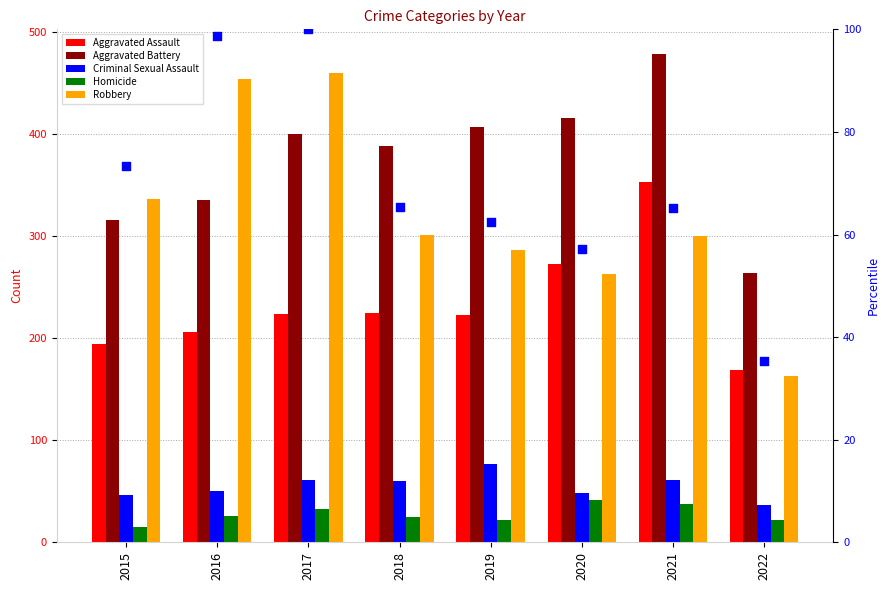

Which series has the largest total across all categories?

Aggravated Battery